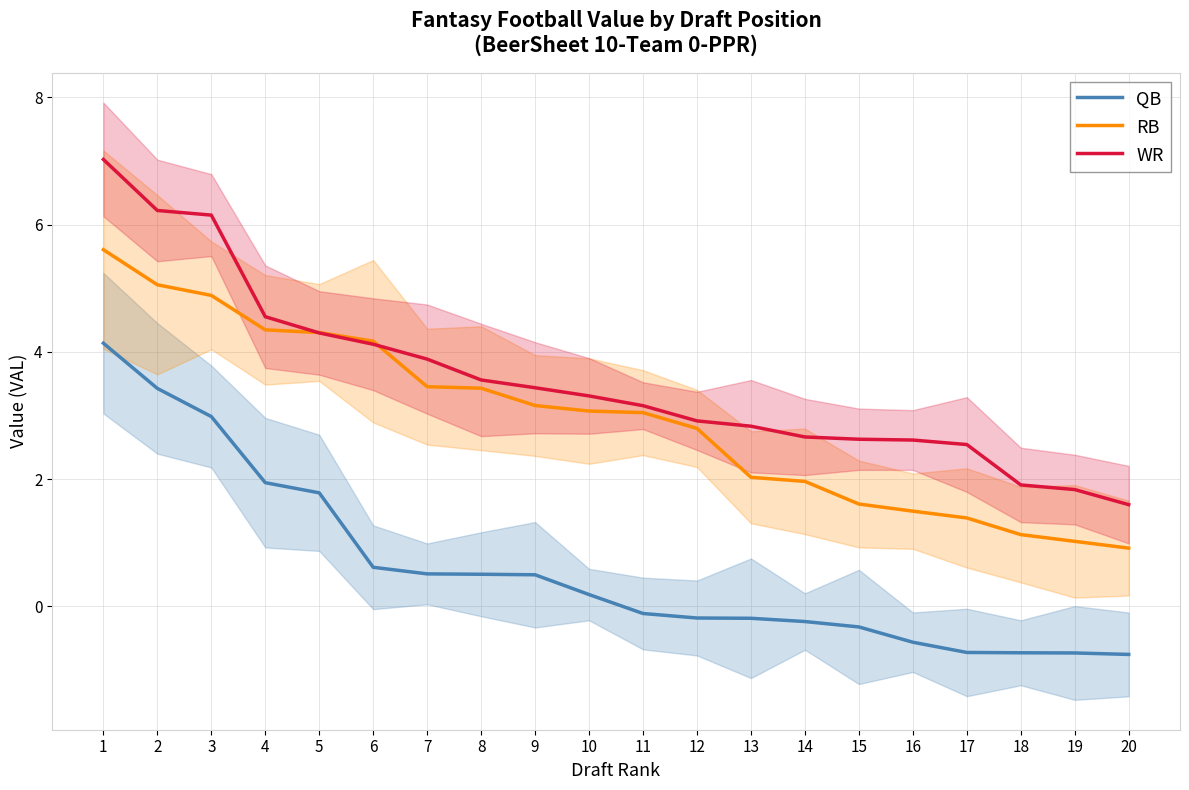

Where is QB nearest to the value 1?

6